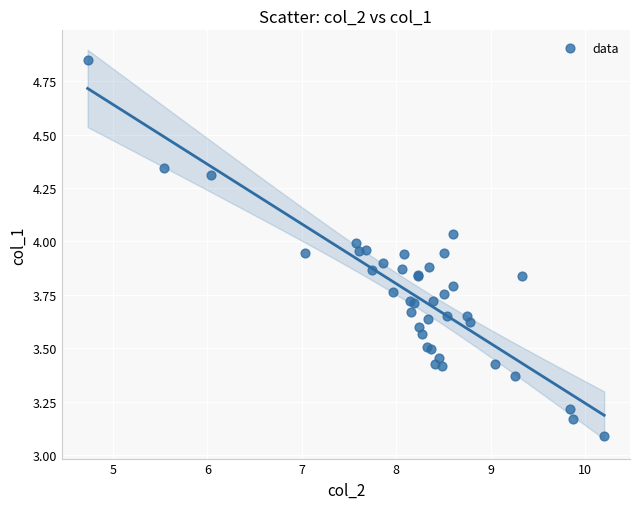

What Y value in the scatter plot is closest to 3?

3.1